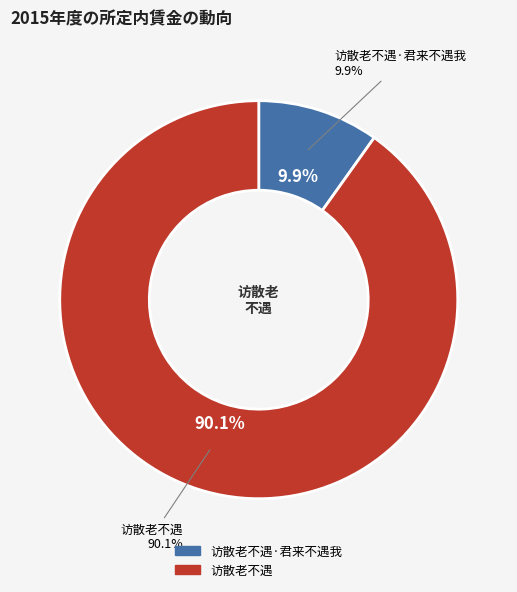

How many segments does this pie chart have?

2